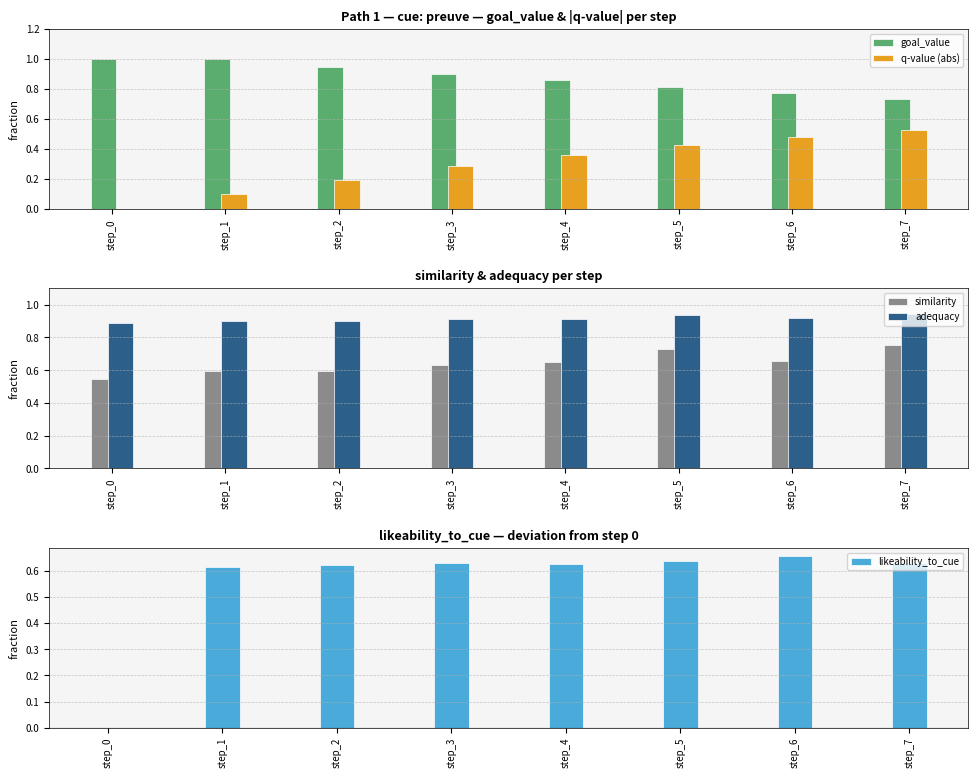

What is the sum of all adequacy values?

7.3